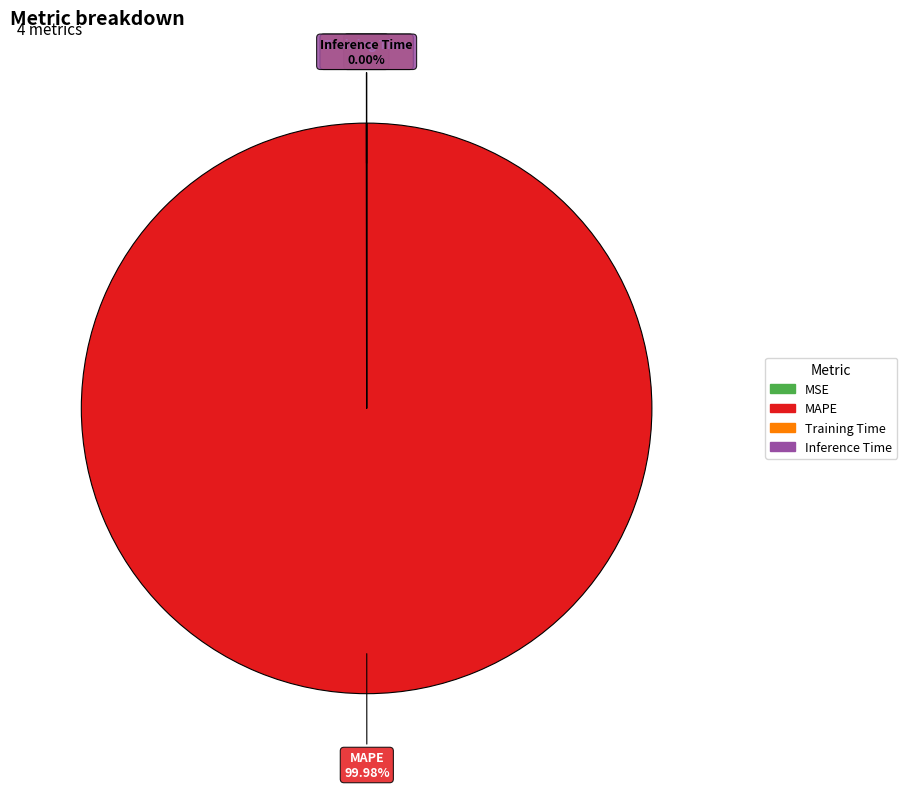

Which category accounts for the majority?

MAPE